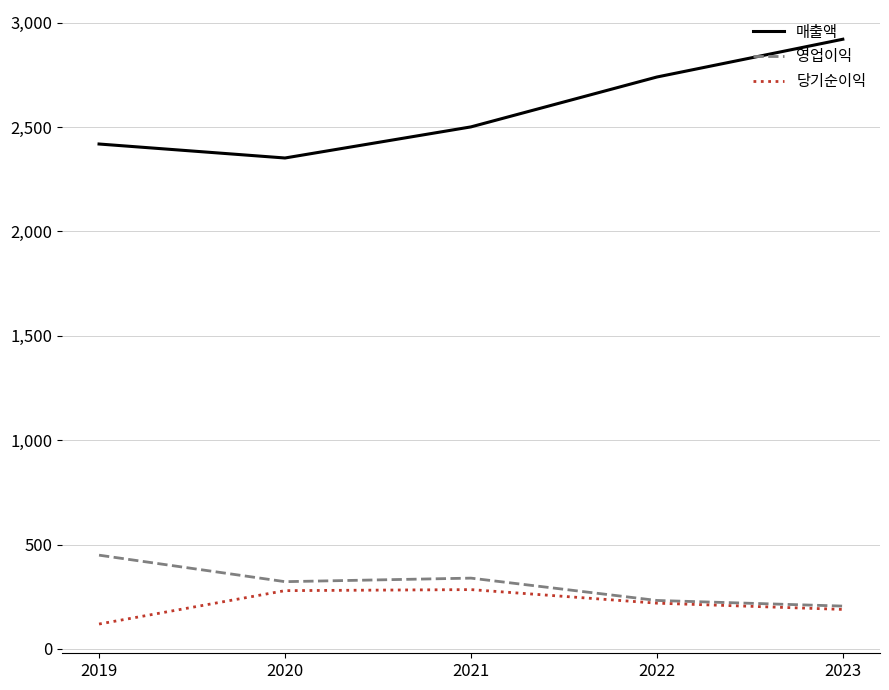

What is the average value of the 당기순이익 series?

218